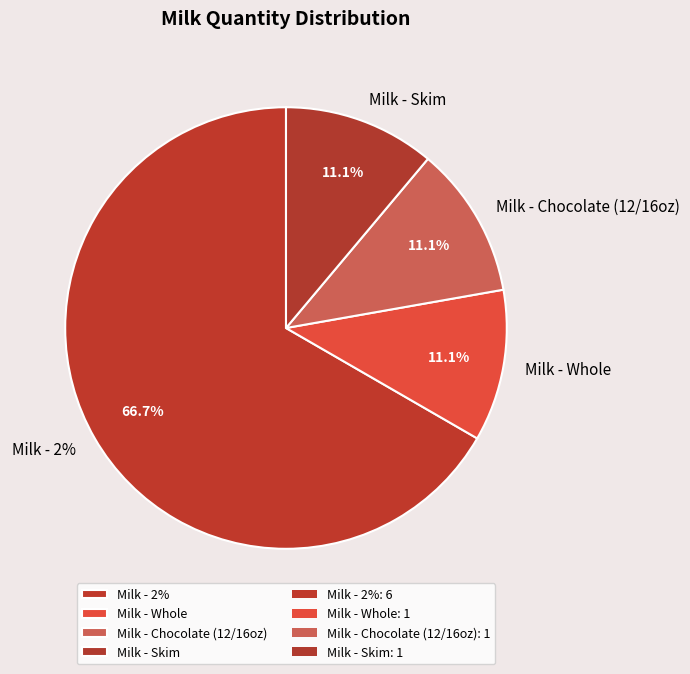

How much of the chart is everything except chop?

88.9%